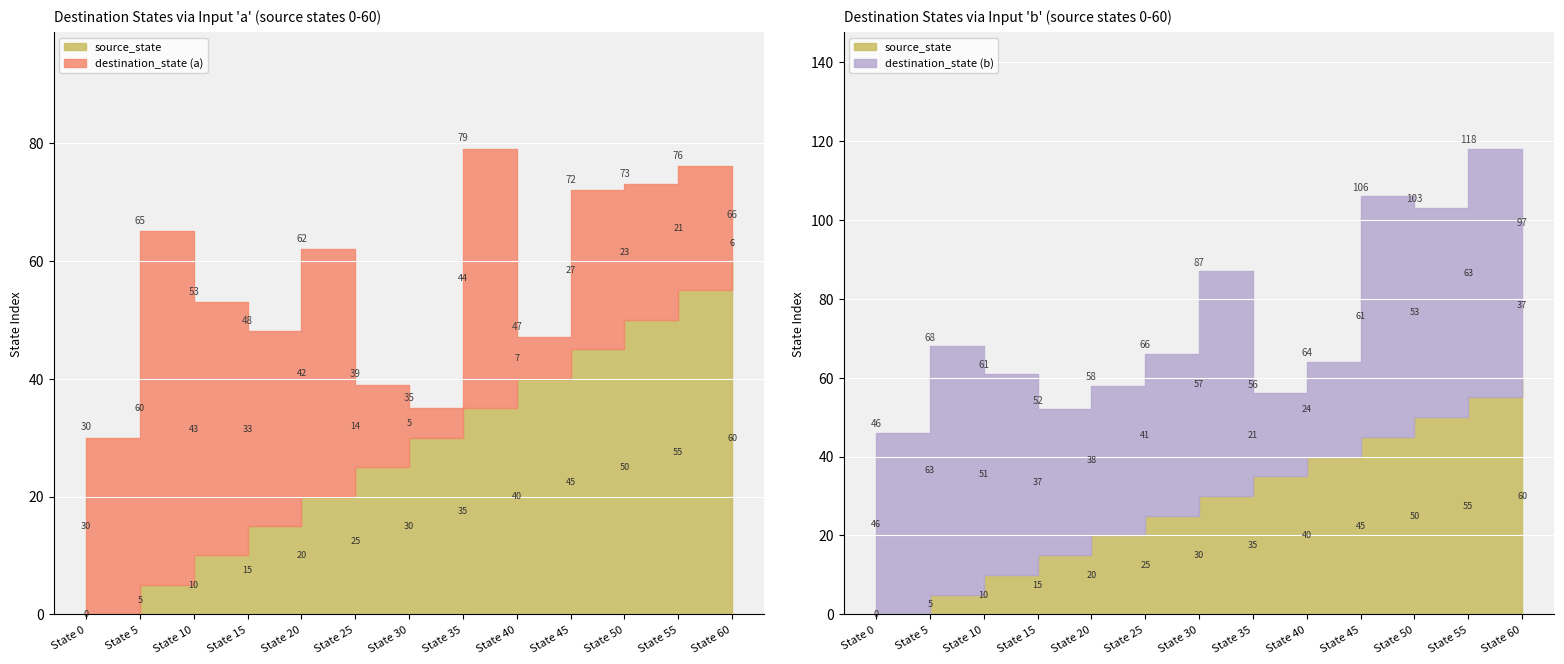

Which category has the lowest value across all series?

State 0